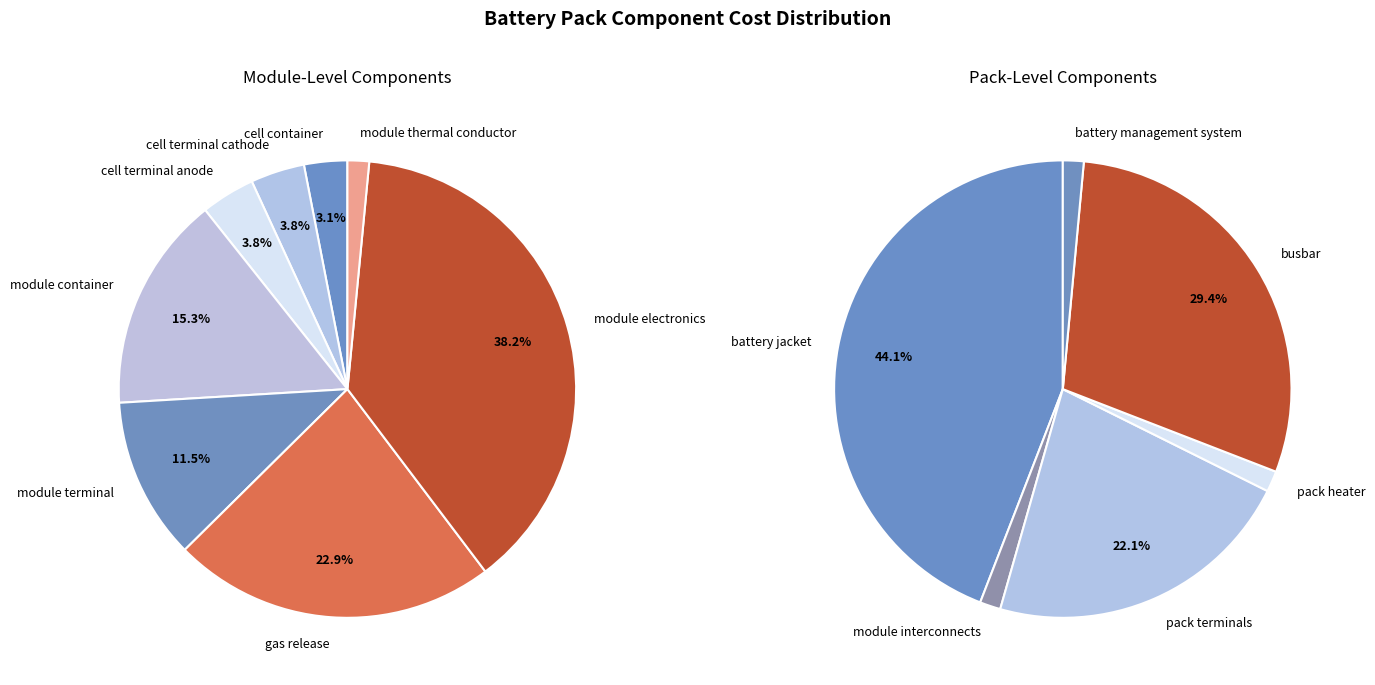

What is the ratio of the value at cell terminal anode to the value at gas release?

0.2